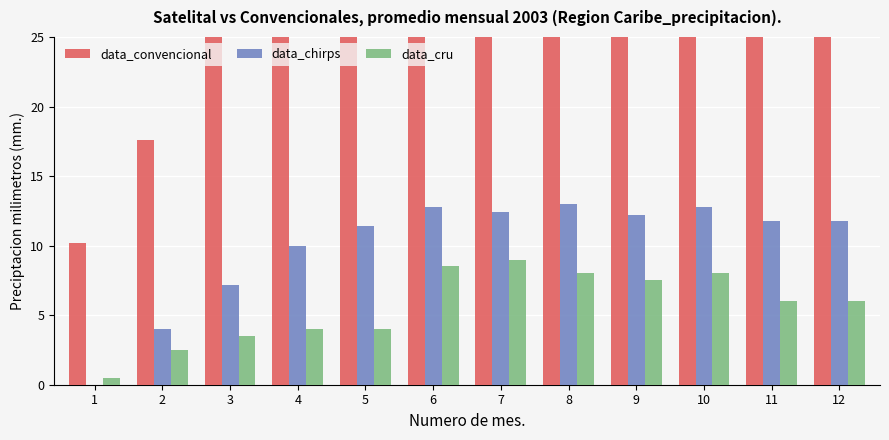

Does the chart contain any negative values?

No